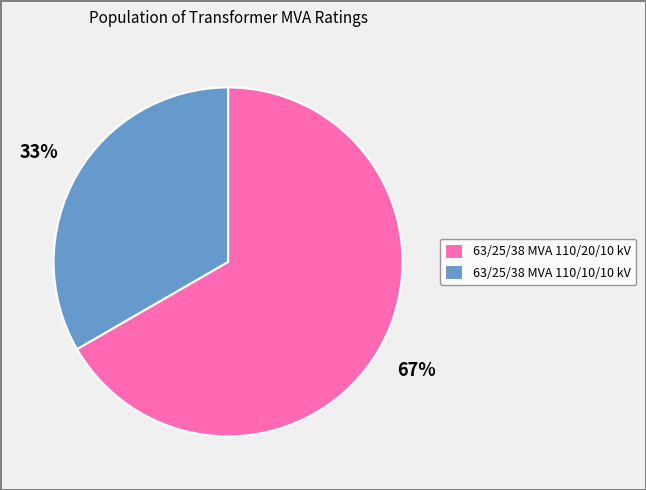

To the nearest percent, what percentage of the pie is 63/25/38 MVA 110/10/10 kV?

33%